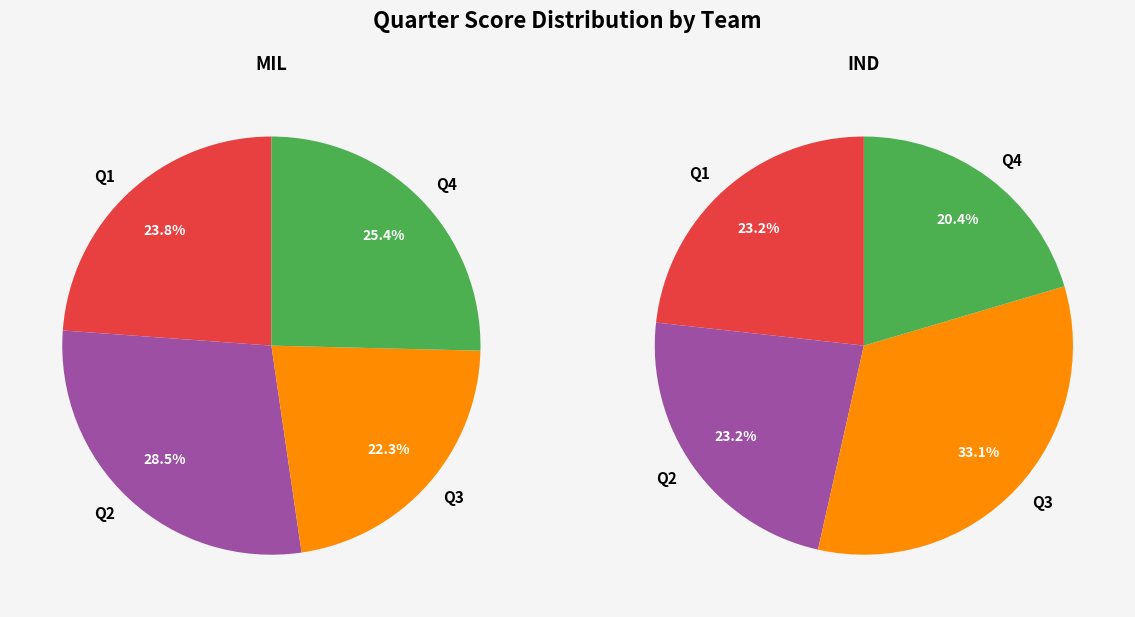

To the nearest percent, what portion does MIL represent?

53%